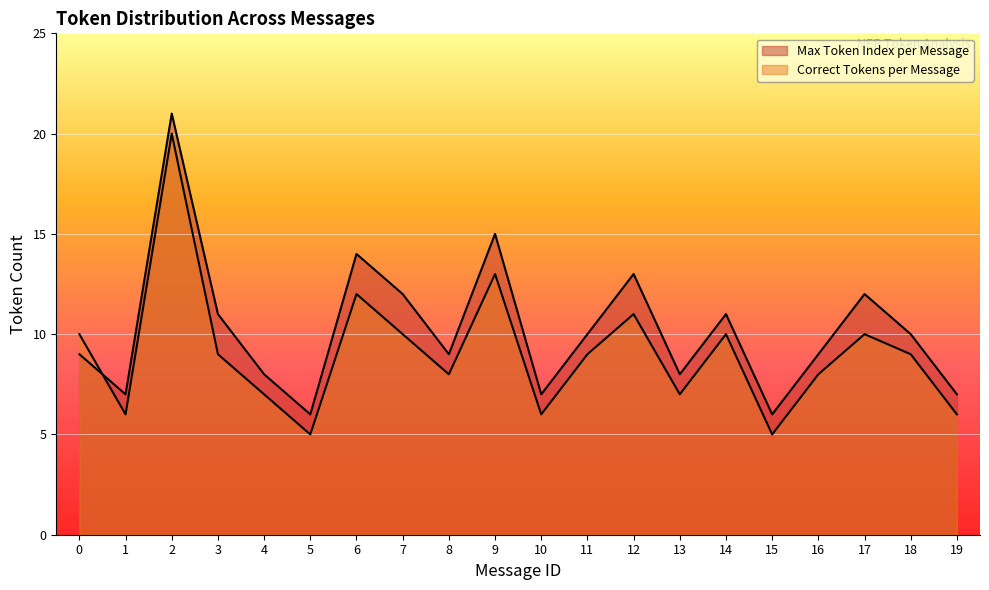

What is the greatest value displayed?

21